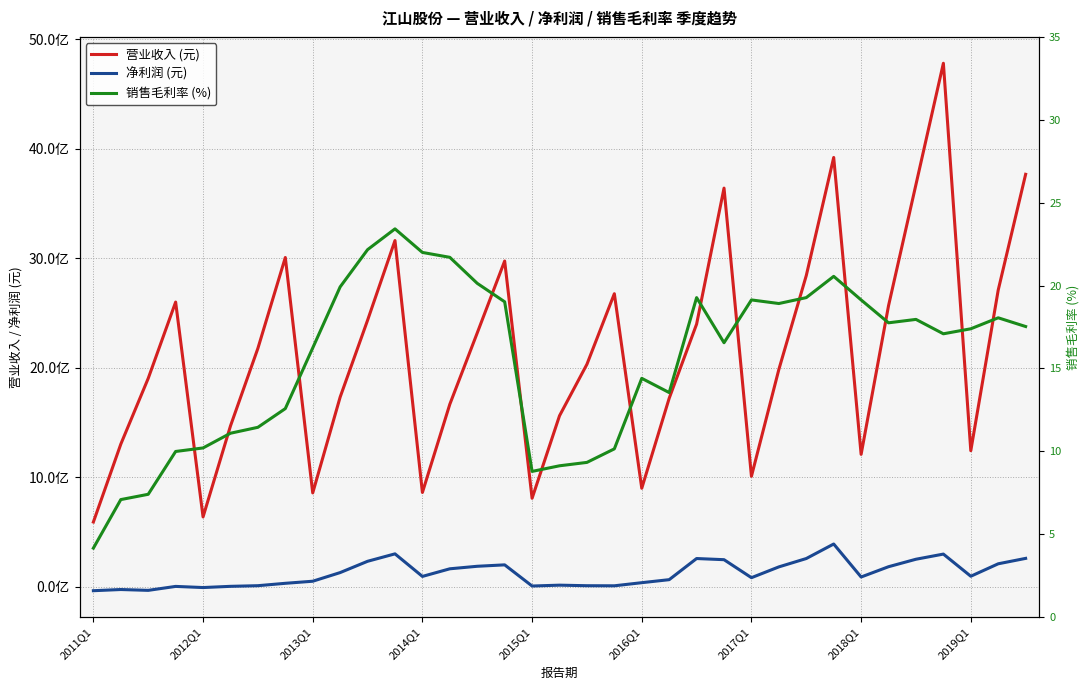

Is it true that 净利润 (元) equals 690032948.2 at 27?

False